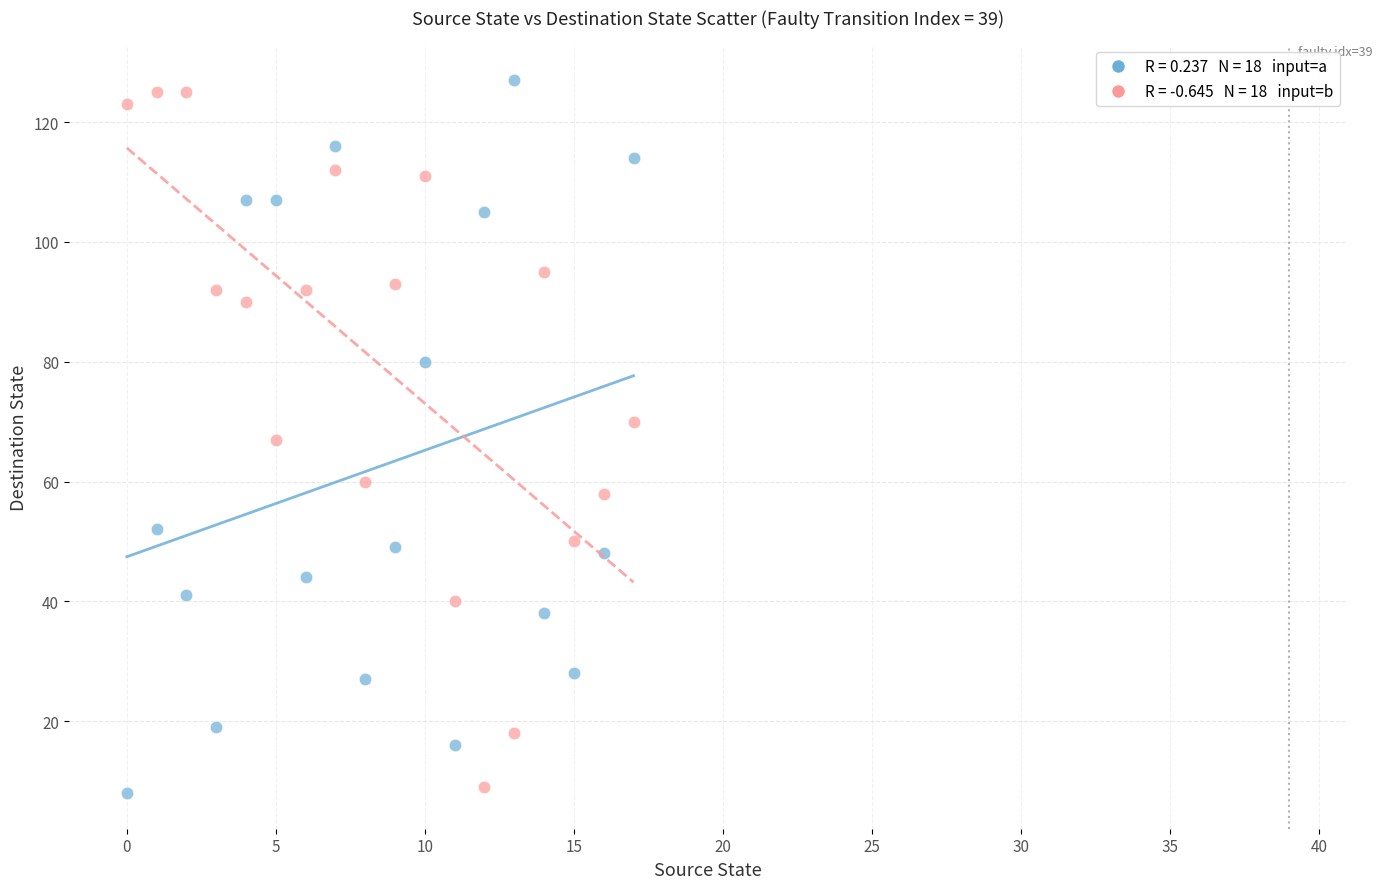

Across all data points, what is the range of Y values (max minus min)?

119